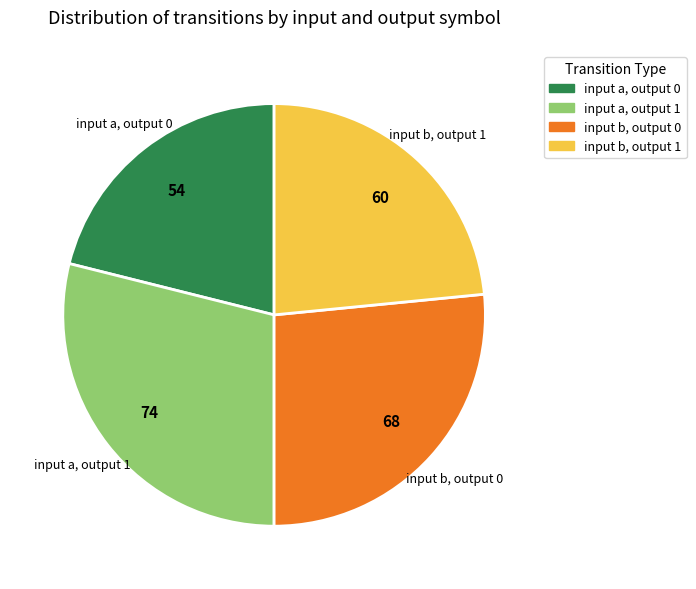

Rank the categories by value from lowest to highest.

input a, output 0, input b, output 1, input b, output 0, input a, output 1